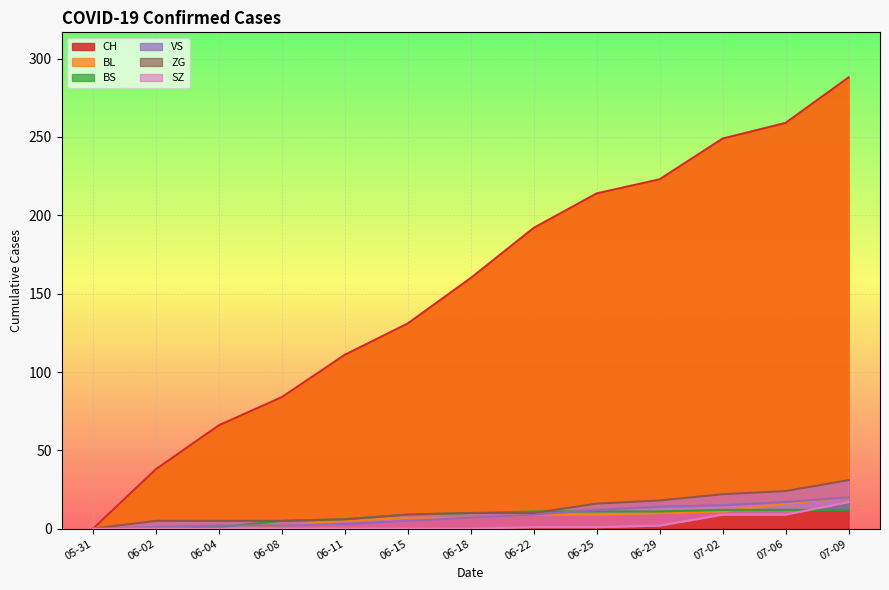

What is the average value of the BL series?

7